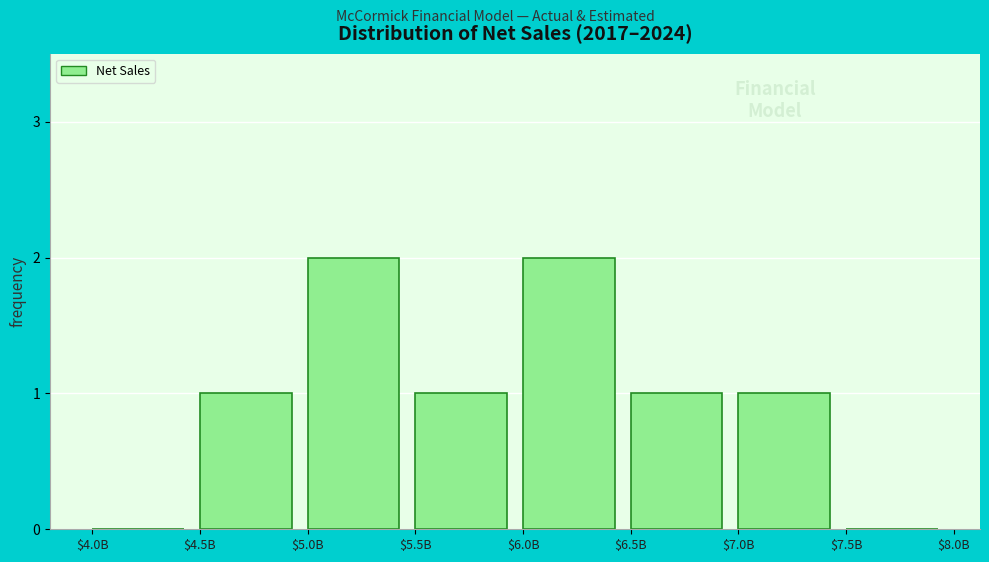

The value at $6.5B is 0. True or false?

False